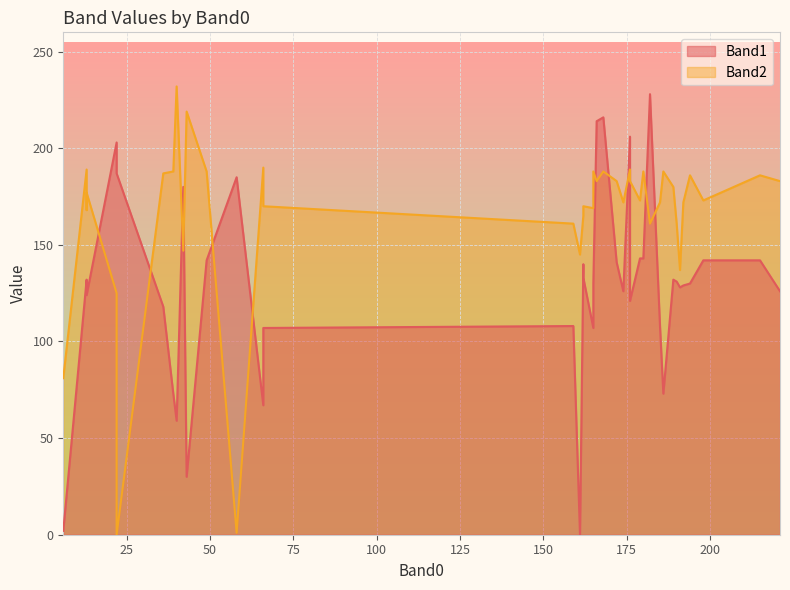

How many values in Band2 are above zero?

39